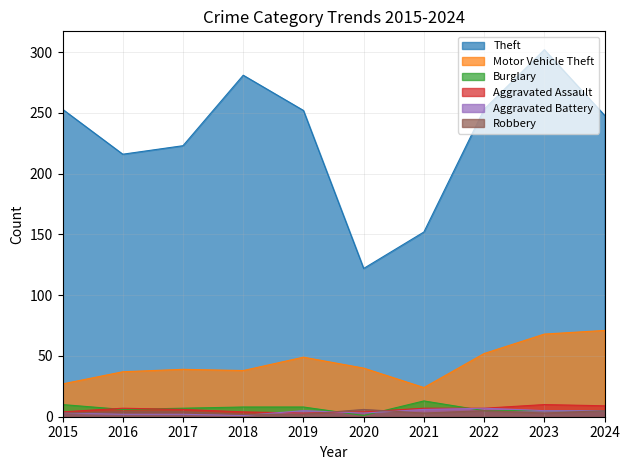

How many data points does each series have?

10